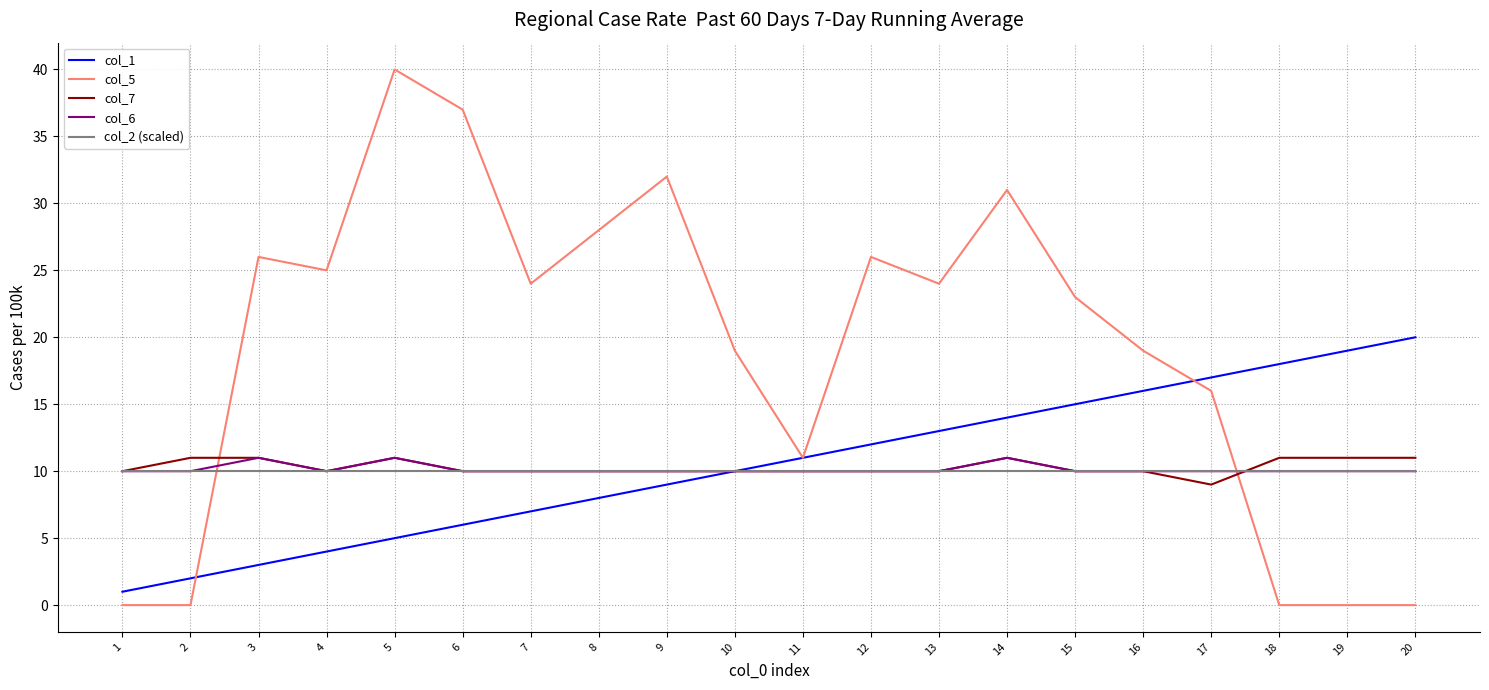

At which category does the chart reach its peak across all series?

5